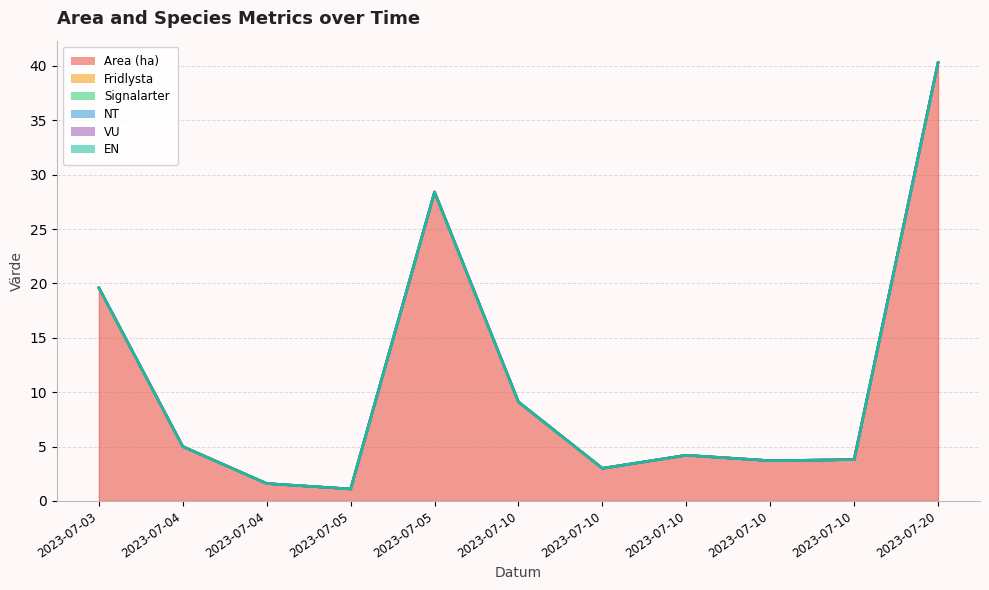

True or false: VU and Signalarter cross at least once.

False